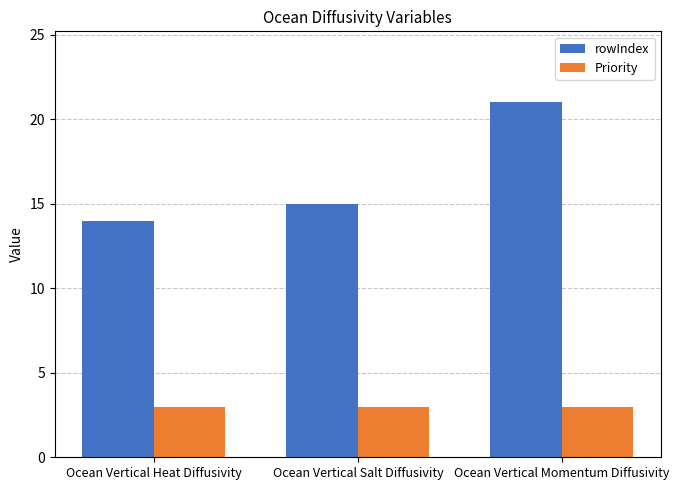

The value of Priority at Ocean Vertical Salt Diffusivity is 1. True or false?

False